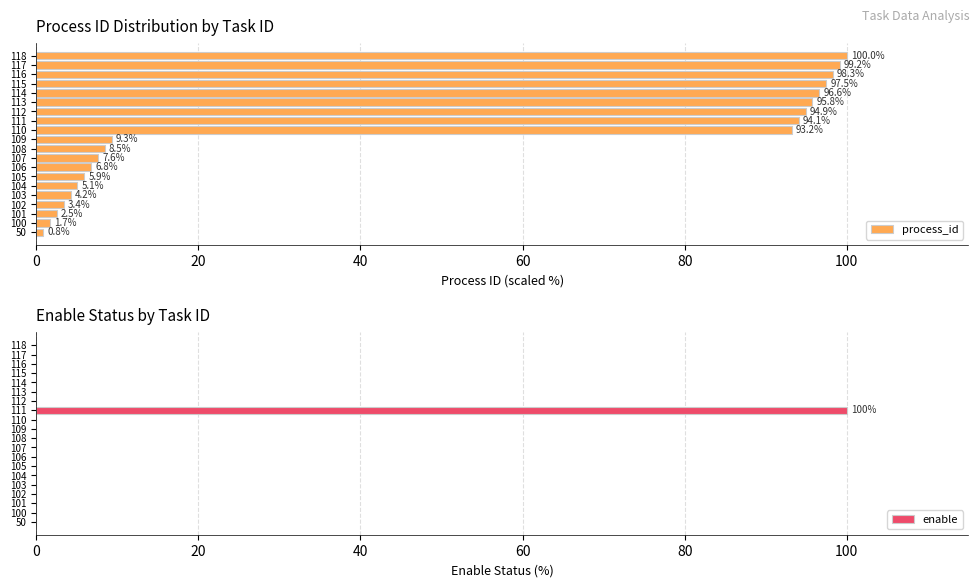

Where is process_id nearest to the value 50?

109